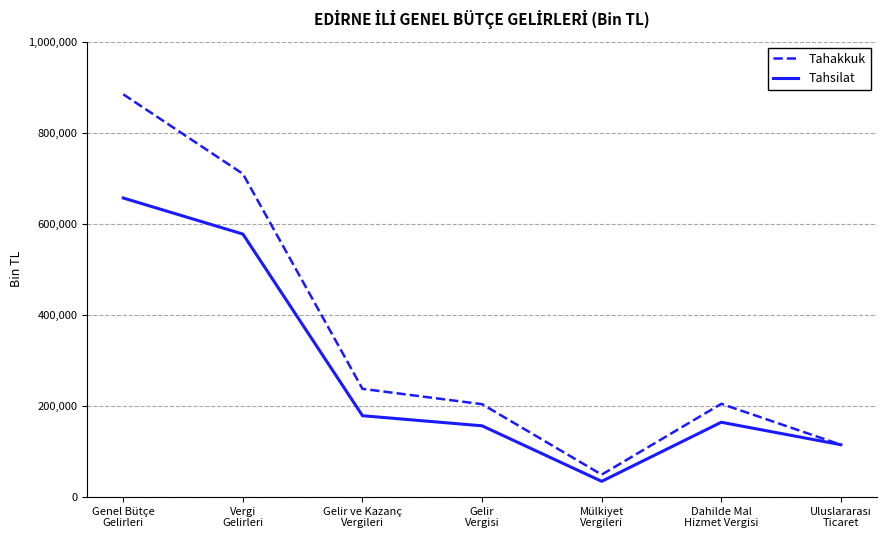

Where is the first local maximum for Tahsilat?

Dahilde Mal
Hizmet Vergisi